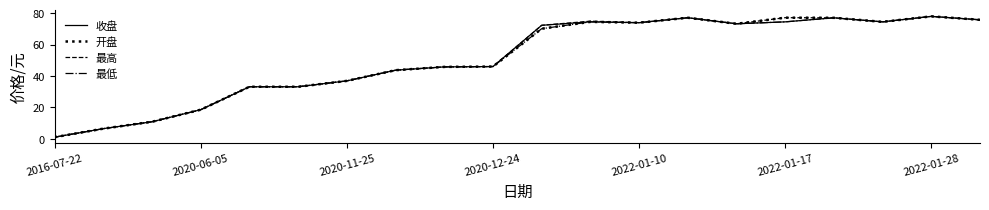

What is the maximum value shown in the chart?

78.0